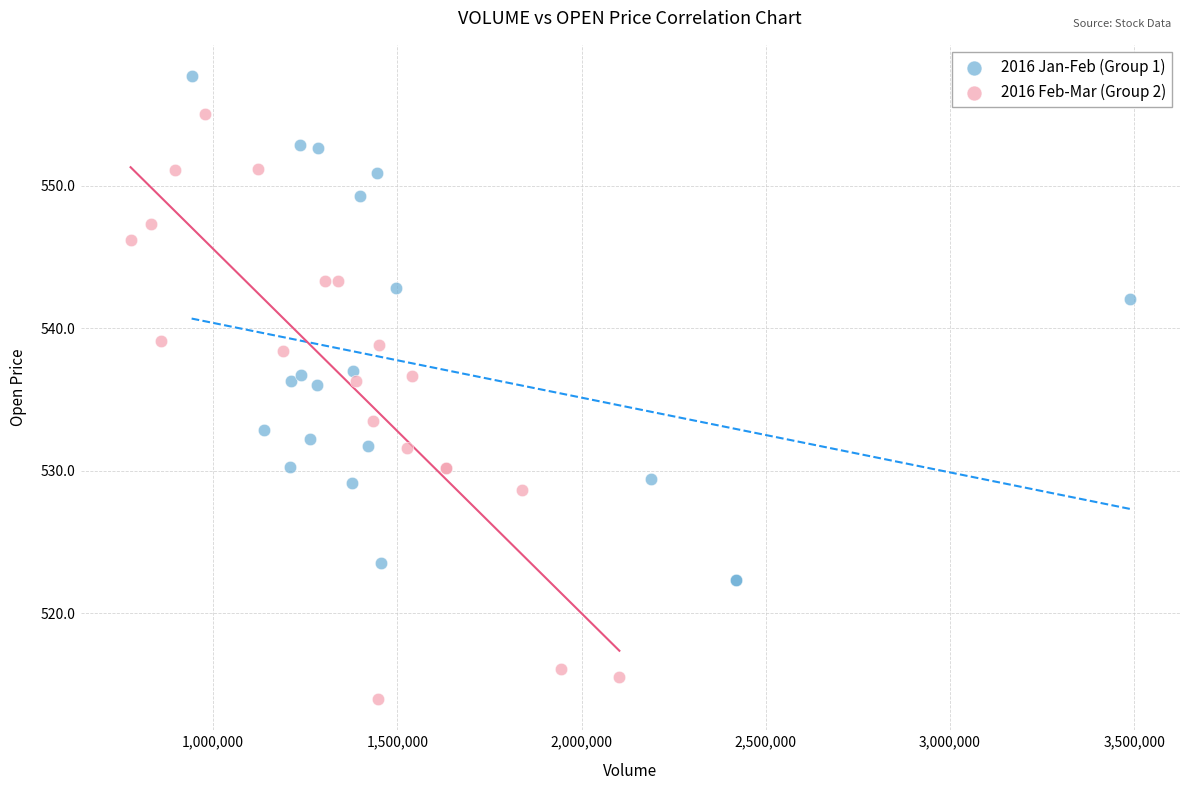

What are all the series names shown in the legend?

2016 Jan-Feb (Group 1), 2016 Feb-Mar (Group 2)